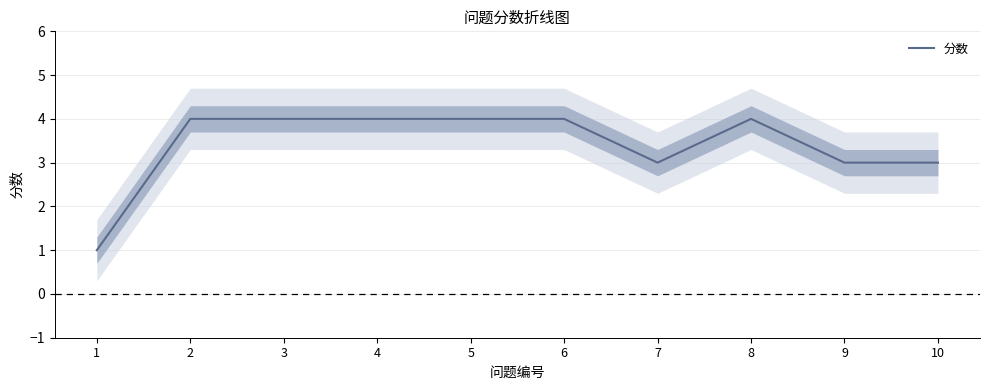

Reading right to left, extract all data points from this chart.

3	3	4	3	4	4	4	4	4	1